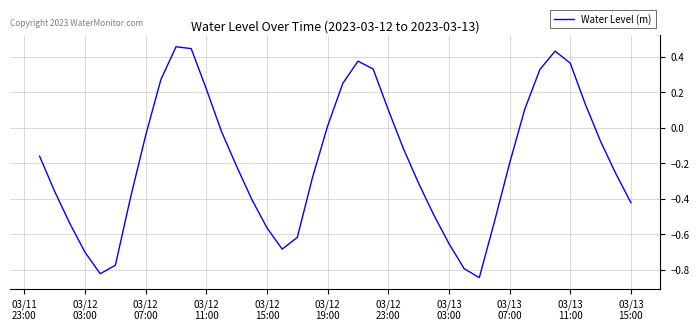

True or false: there are more than 2 points higher than both neighbors.

True